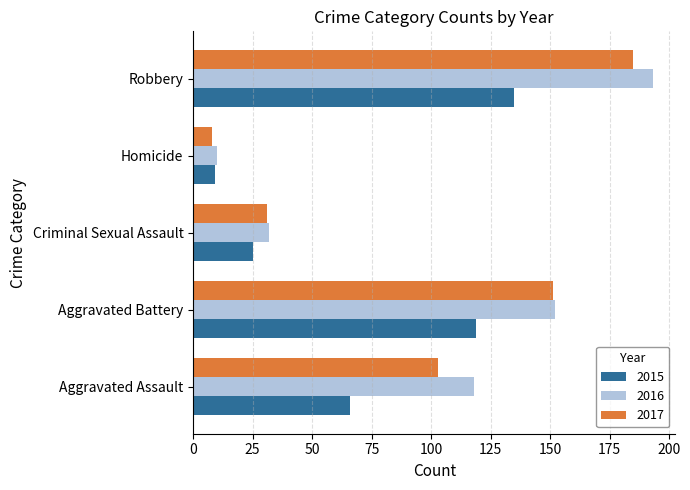

Is the value of 2017 at Aggravated Assault greater than the value of 2015 at Aggravated Battery?

No